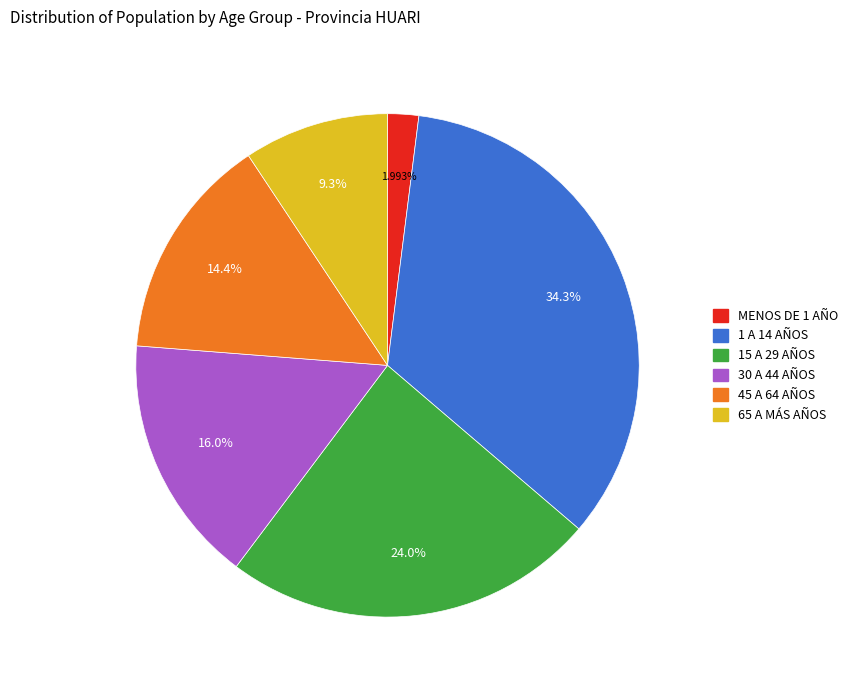

What is the smallest slice in the pie chart?

MENOS DE 1 AÑO